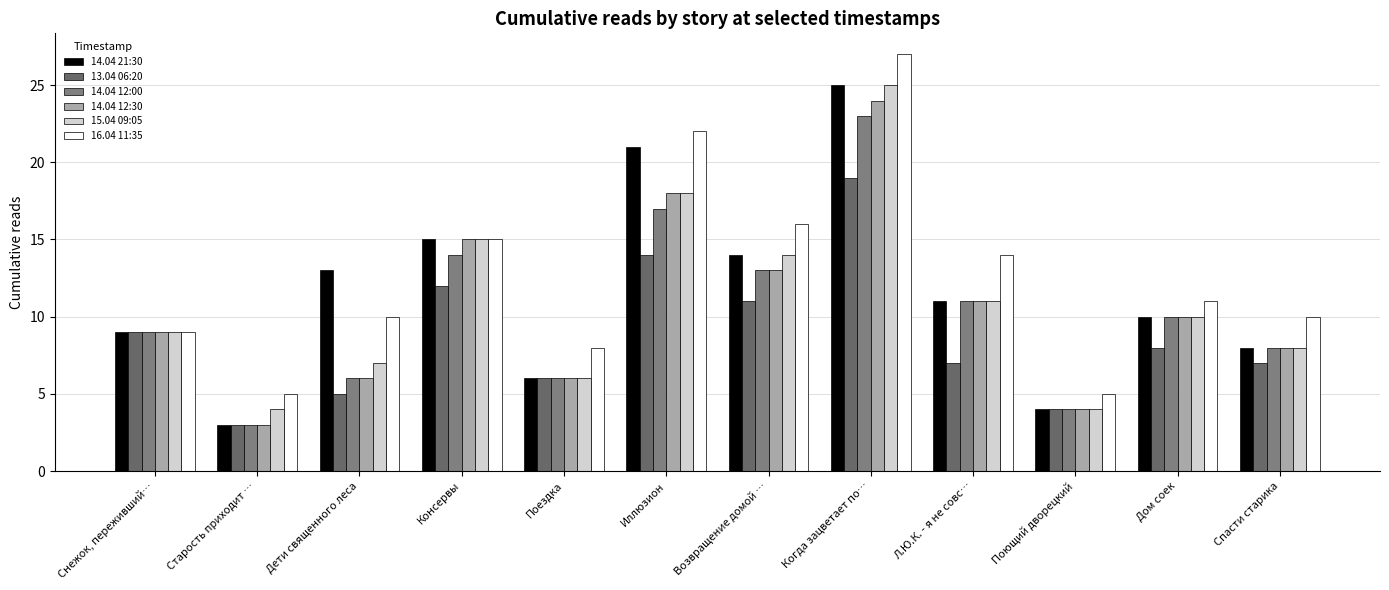

Is the value of 13.04 06:20 at Дети священного леса greater than the value of 15.04 09:05 at Иллюзион?

No